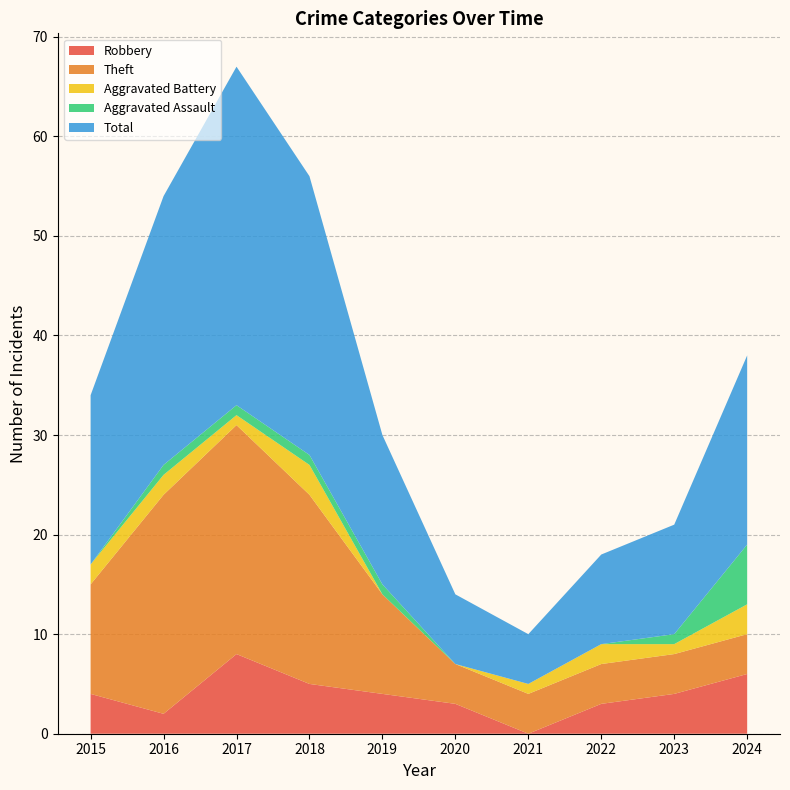

Reading right to left, transcribe all the data shown in this chart.

Robbery: 6	4	3	0	3	4	5	8	2	4
Theft: 4	4	4	4	4	10	19	23	22	11
Aggravated Battery: 3	1	2	1	0	0	3	1	2	2
Aggravated Assault: 6	1	0	0	0	1	1	1	1	0
Total: 19	11	9	5	7	15	28	34	27	17